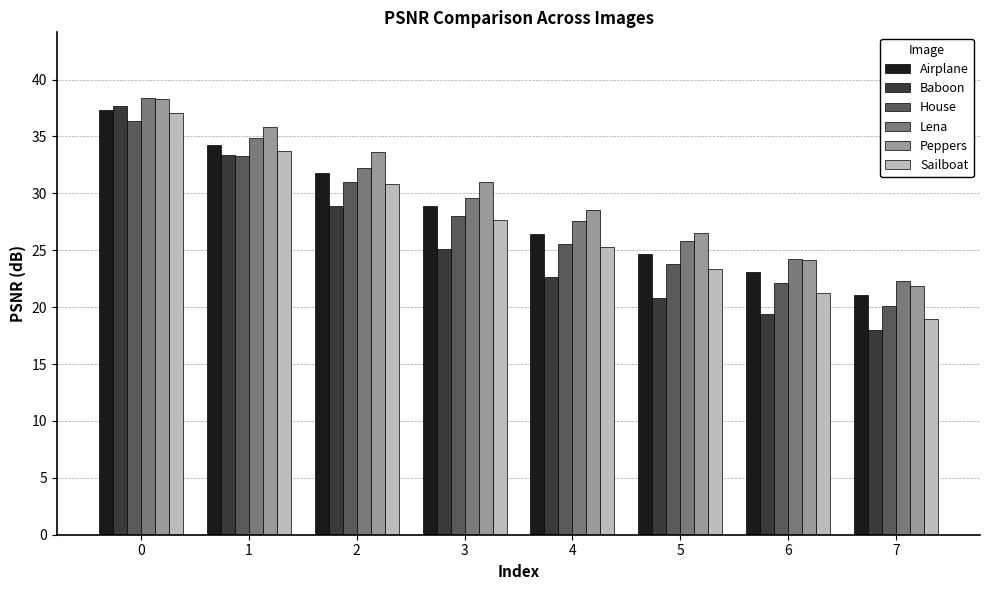

Which series has the largest range (max minus min)?

Baboon